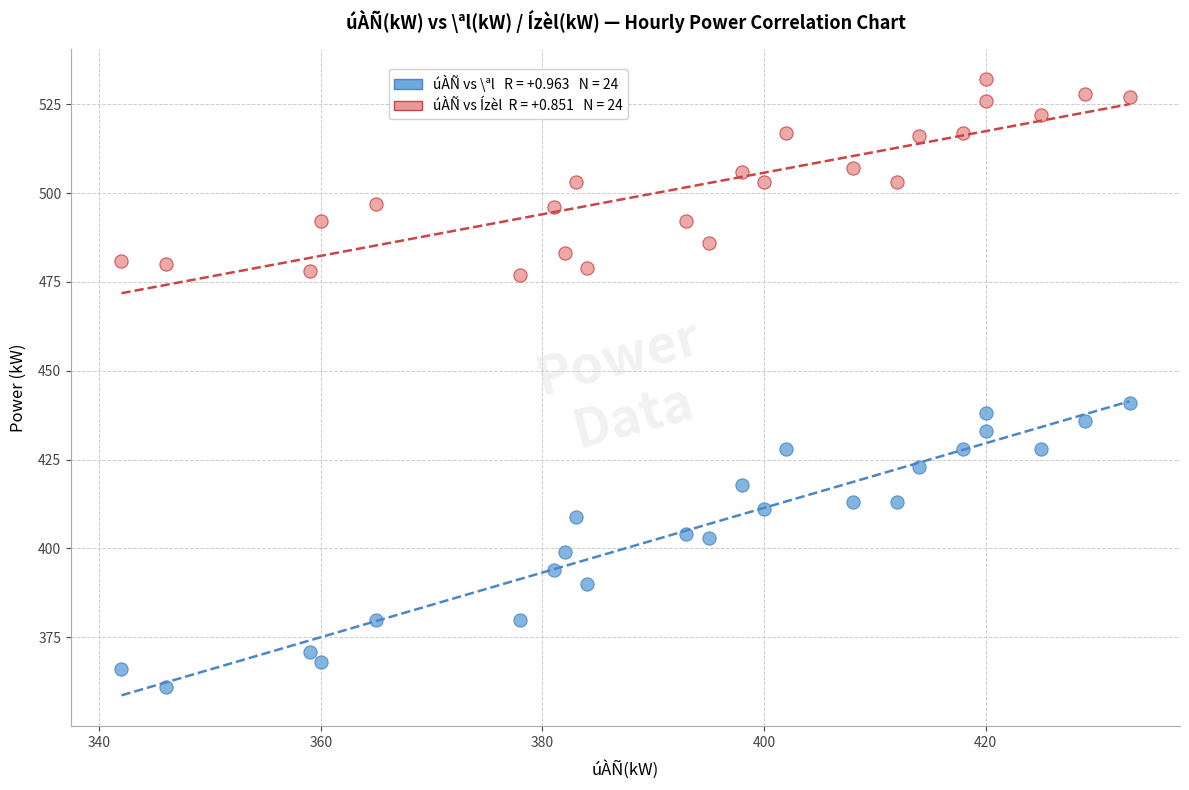

Across all data points, what is the range of Y values (max minus min)?

171